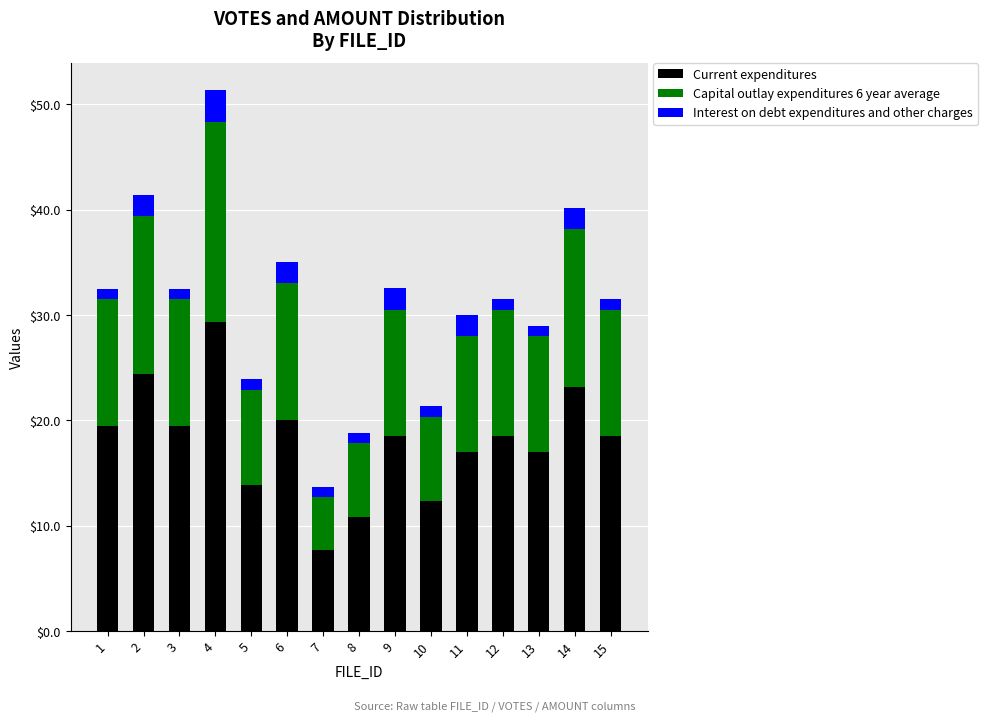

Count the number of categories in the chart.

15